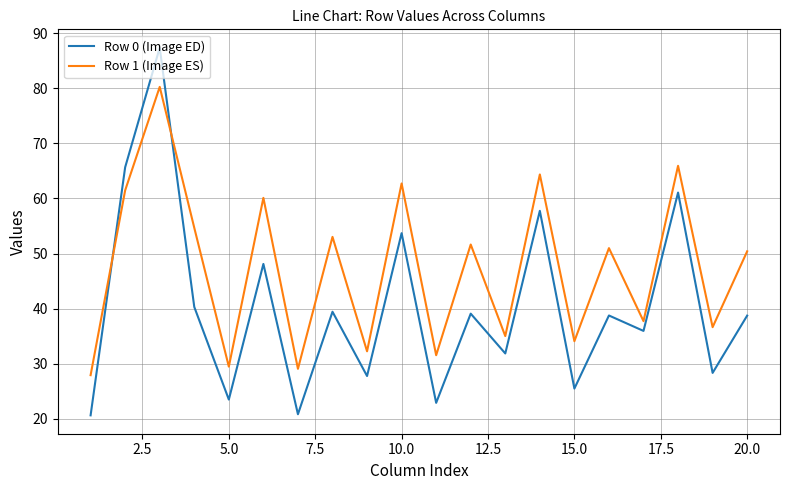

List the series in order of their overall mean, highest first.

Row 1 (Image ES), Row 0 (Image ED)